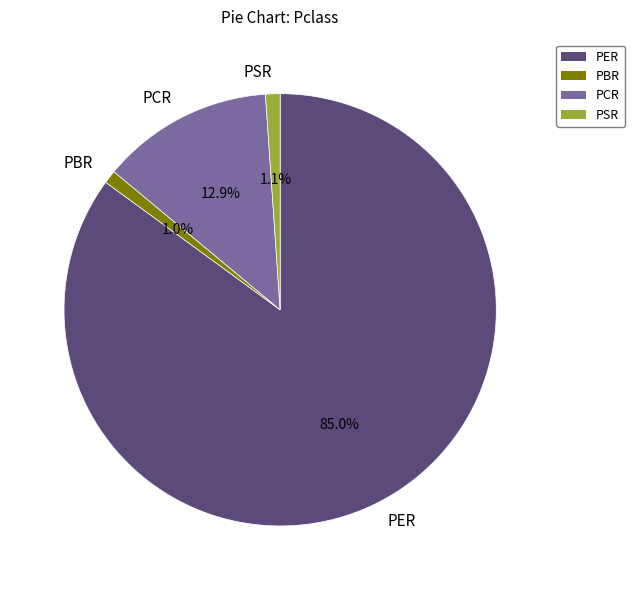

Combined, do PBR and PSR account for over 50%?

No